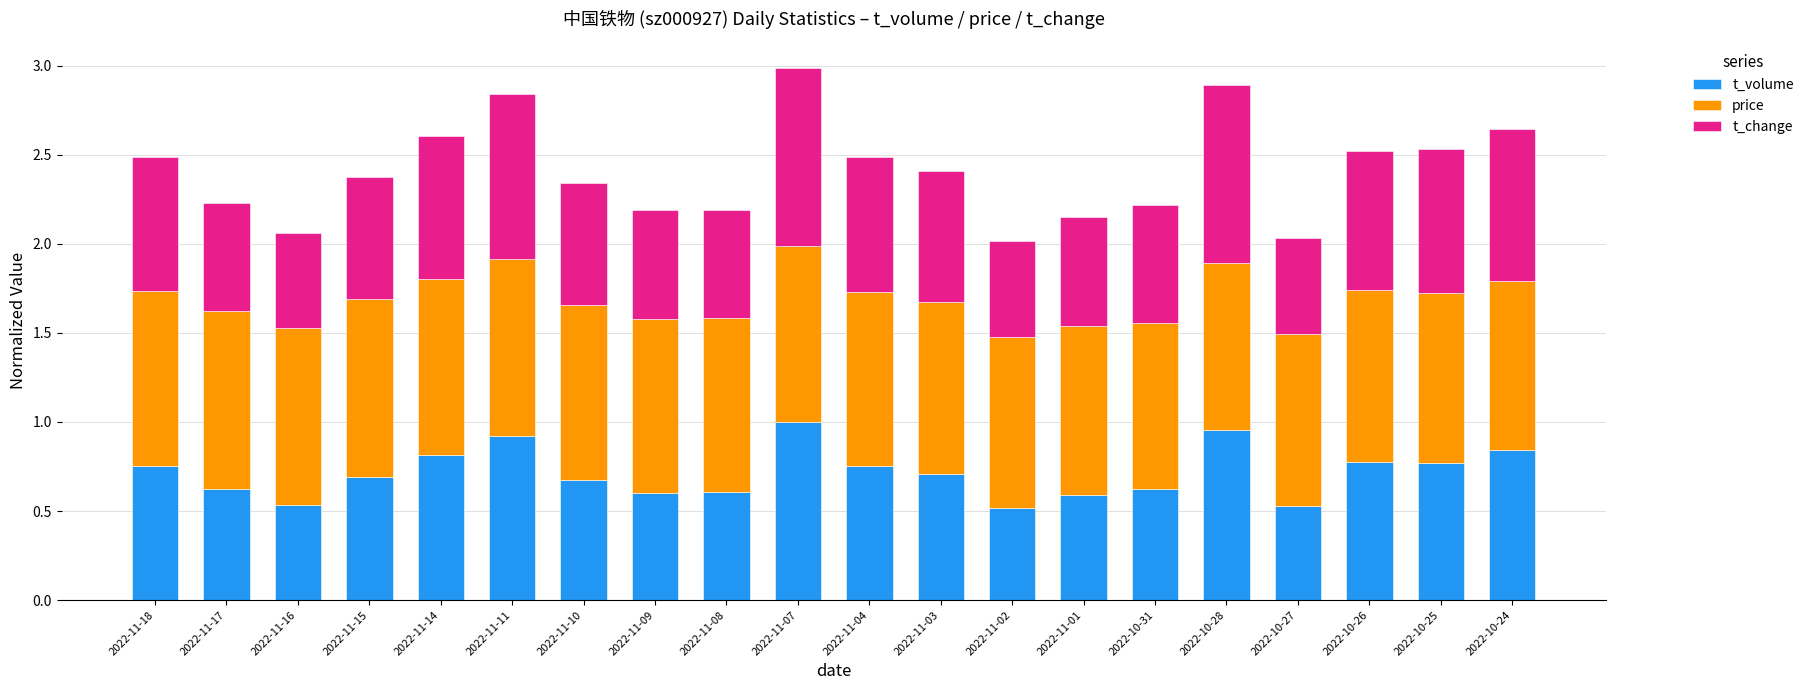

What is the total value across all series at 2022-10-26?

2.5